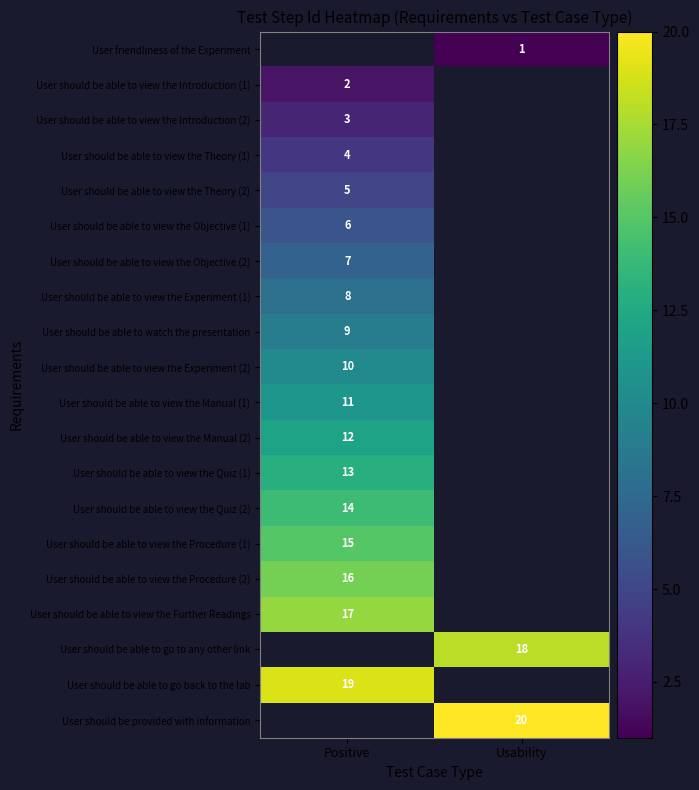

The User should be able to view the Quiz (1) series shows 4 at Positive. True or false?

False